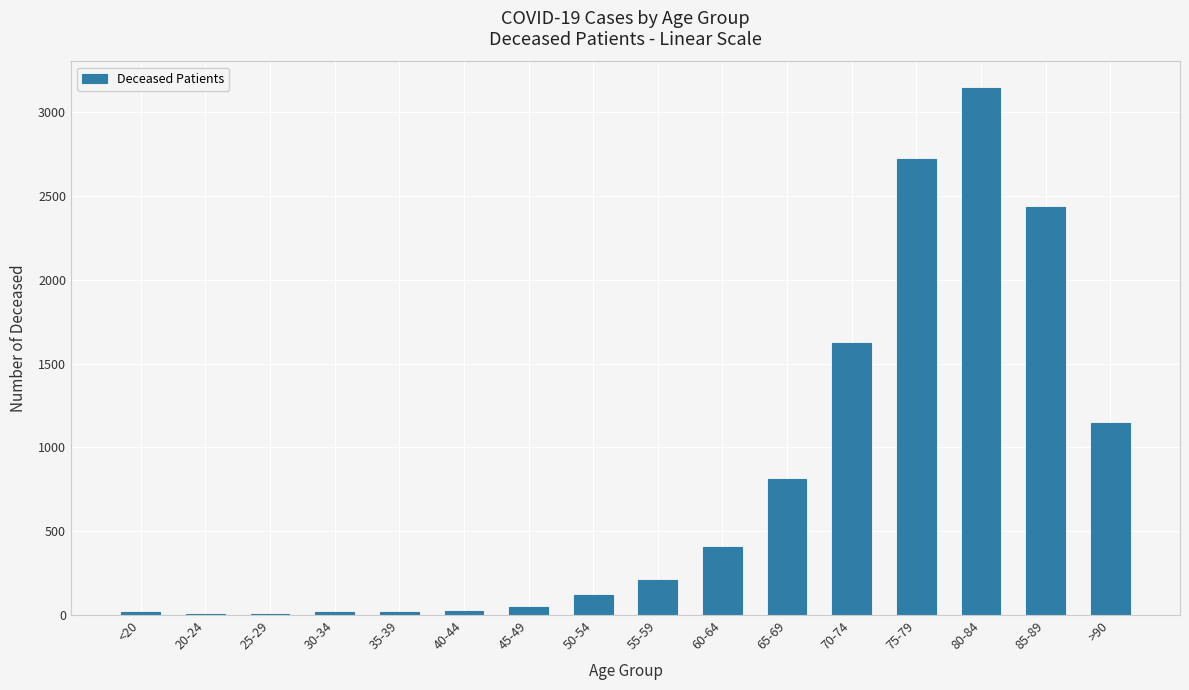

What is the sum of all values?

12748